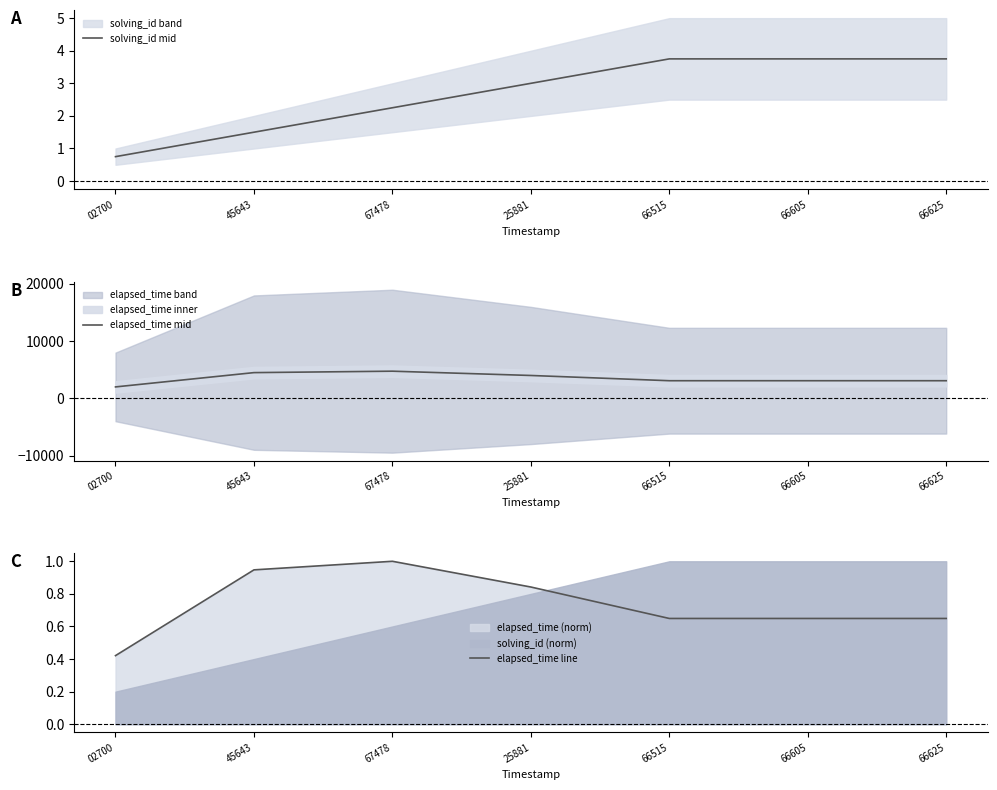

Is the value of elapsed_time mid at 67478 greater than the value of elapsed_time line at 66625?

Yes